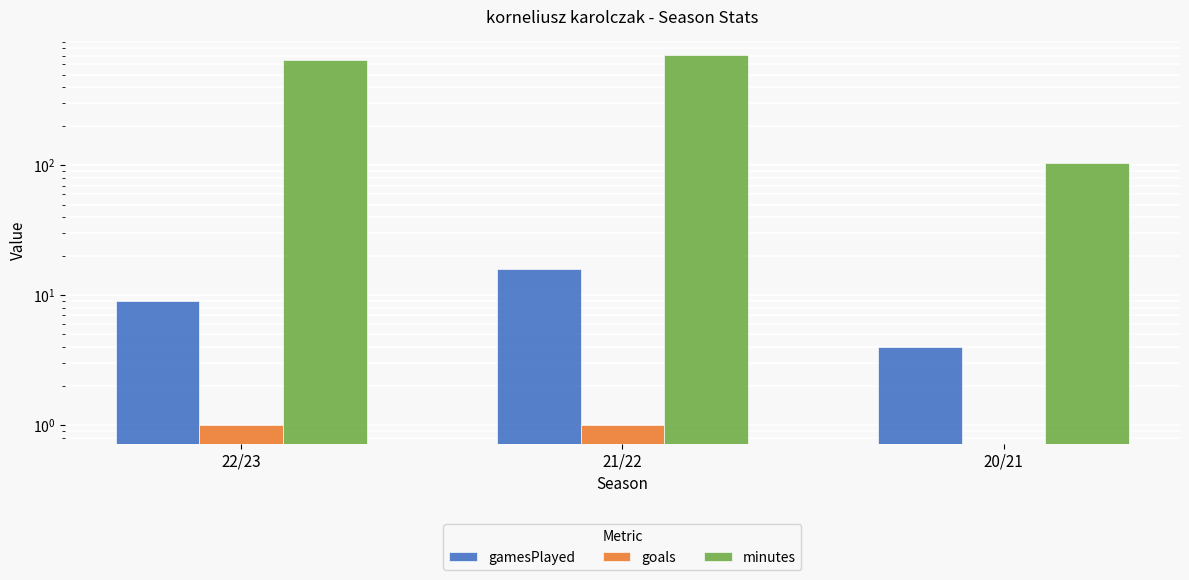

Which series changed the most between 22/23 and 21/22?

minutes